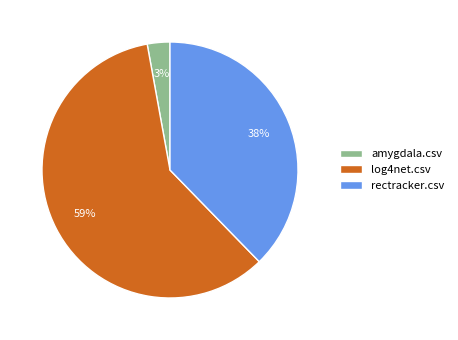

Do amygdala.csv and log4net.csv together represent more than half of the pie?

Yes